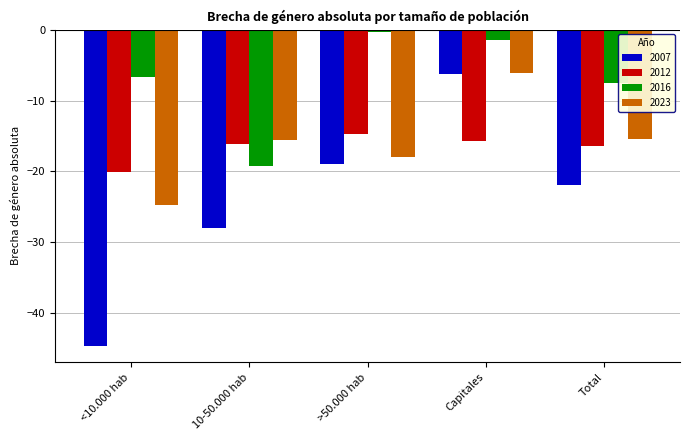

What is the difference between the maximum and minimum values in the 2007 series?

38.3